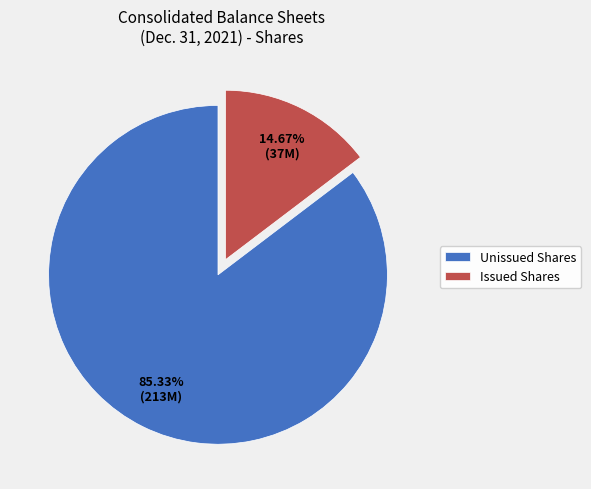

How many segments does this pie chart have?

2